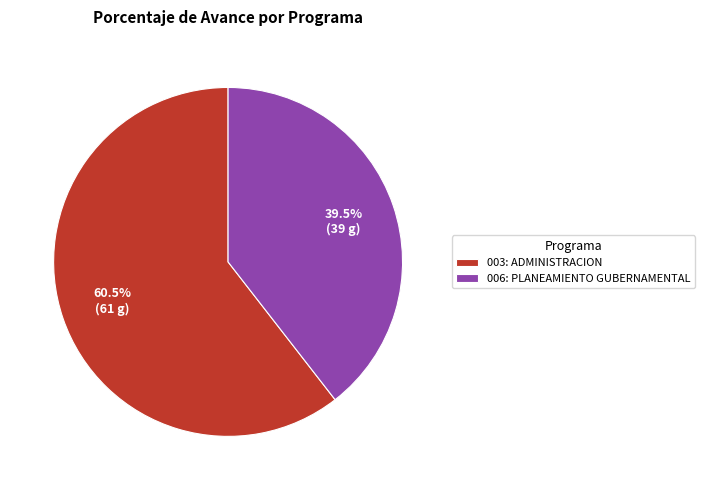

Which has a higher value, 003: ADMINISTRACION or 006: PLANEAMIENTO GUBERNAMENTAL?

003: ADMINISTRACION